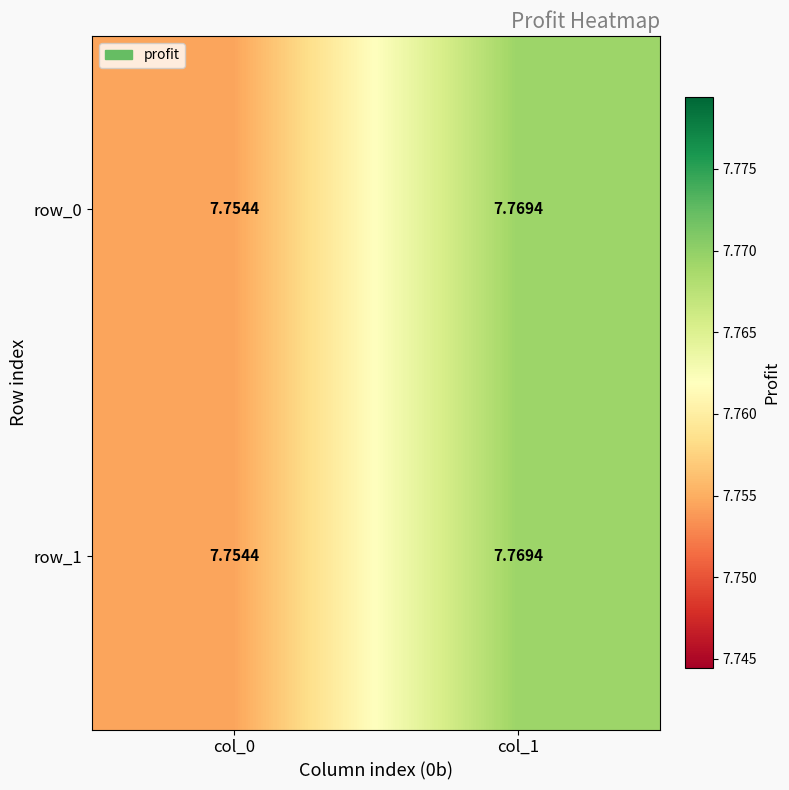

Reading left to right, extract all data points from this chart.

row_0: 7.8	7.8
row_1: 7.8	7.8